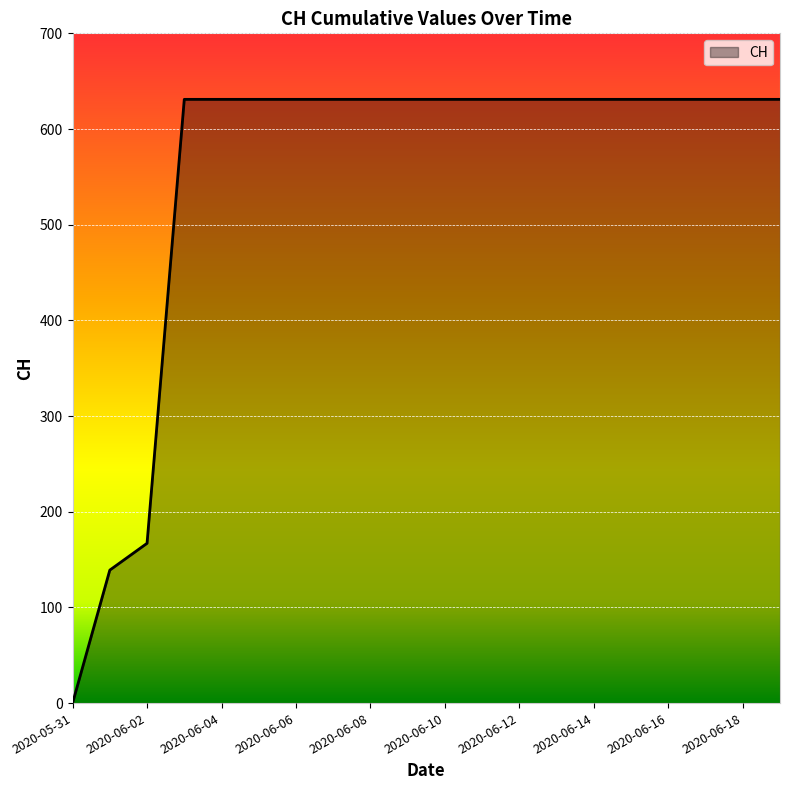

What is the maximum value shown in the chart?

631